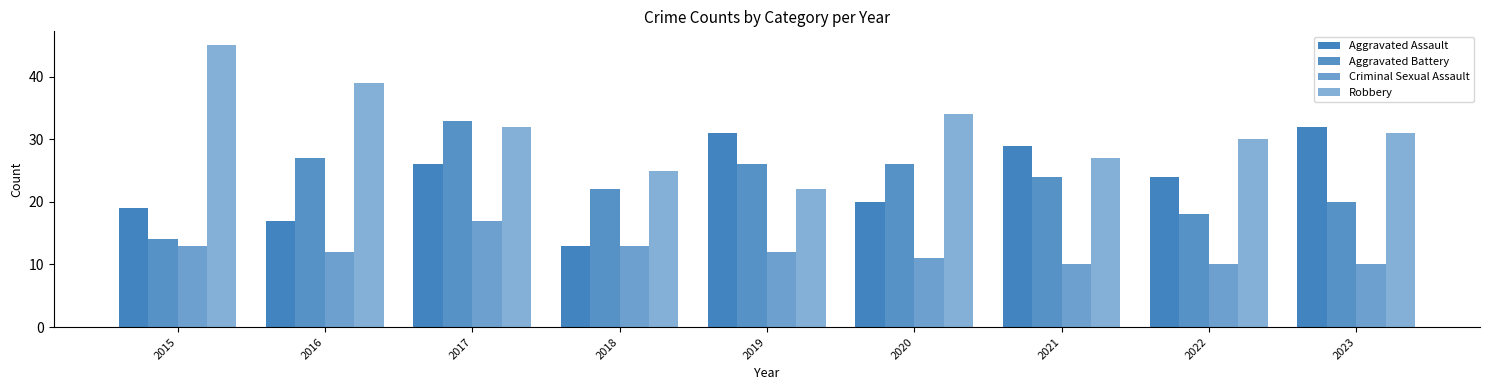

How many values in the Criminal Sexual Assault series are below 12?

4